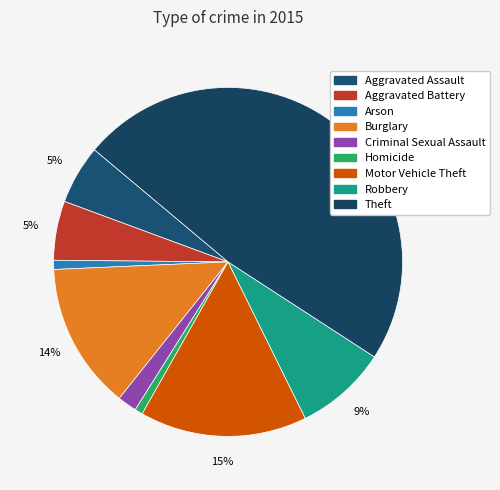

How many segments does this pie chart have?

9